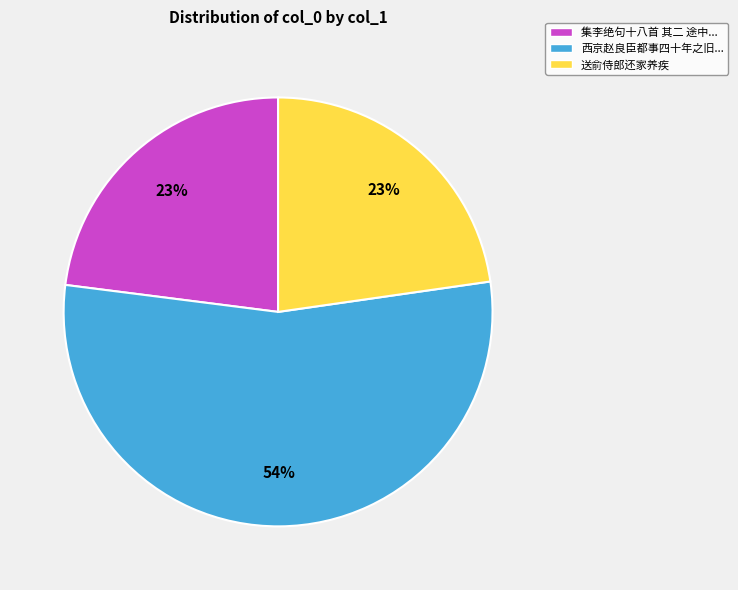

Do 西京赵良臣都事四十年之旧... and 集李绝句十八首 其二 途中... together represent more than half of the pie?

Yes